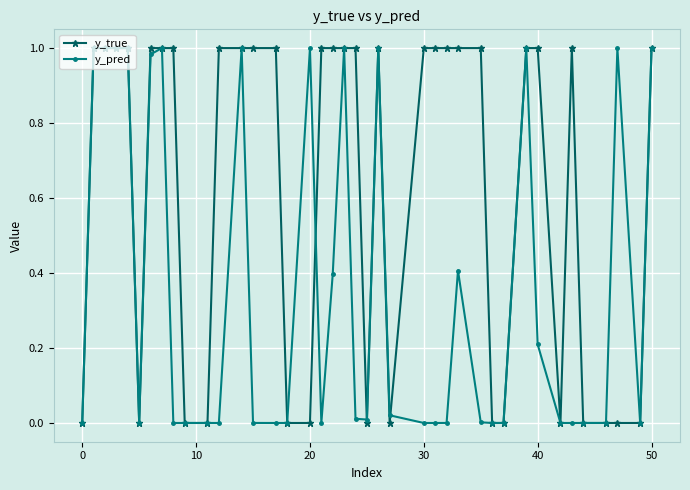

Which series has the largest total across all categories?

y_true